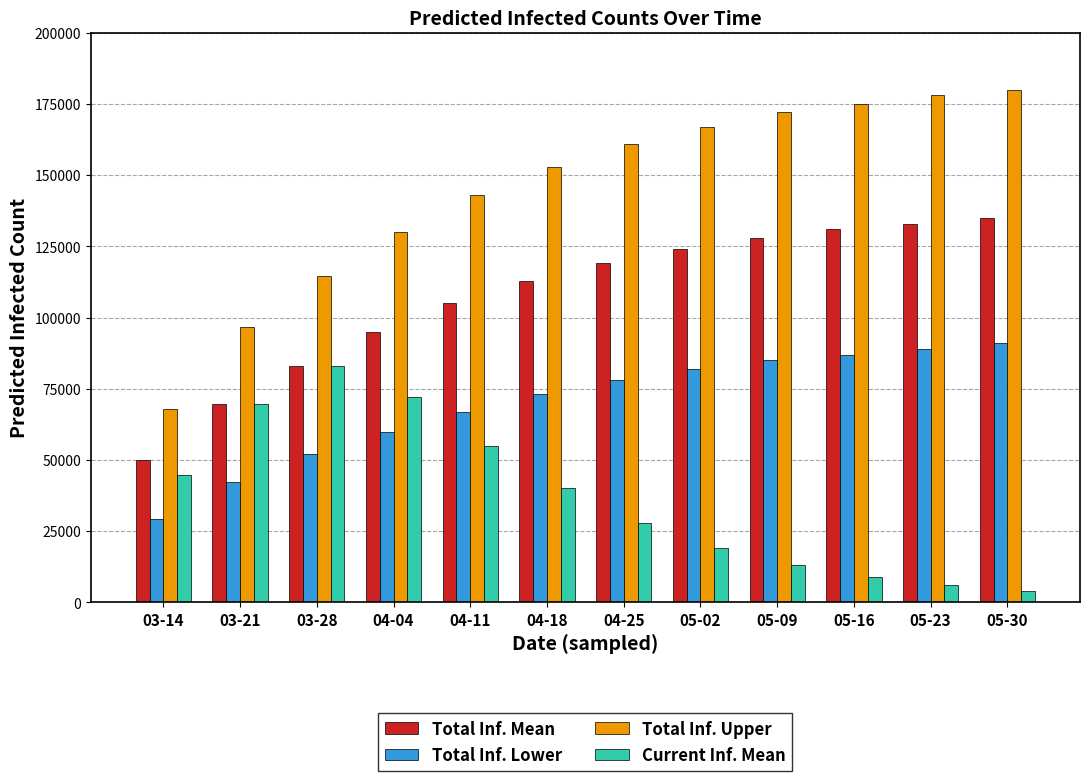

Does the chart contain stacked bars?

No